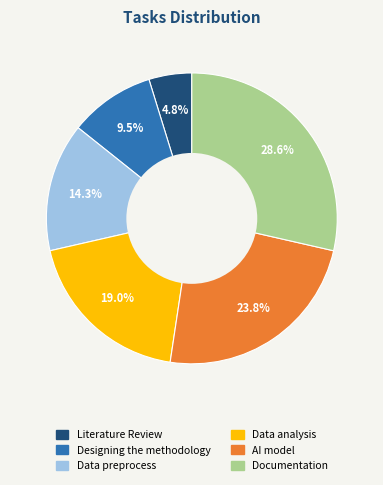

To the nearest percent, what percentage of the pie is Documentation?

29%